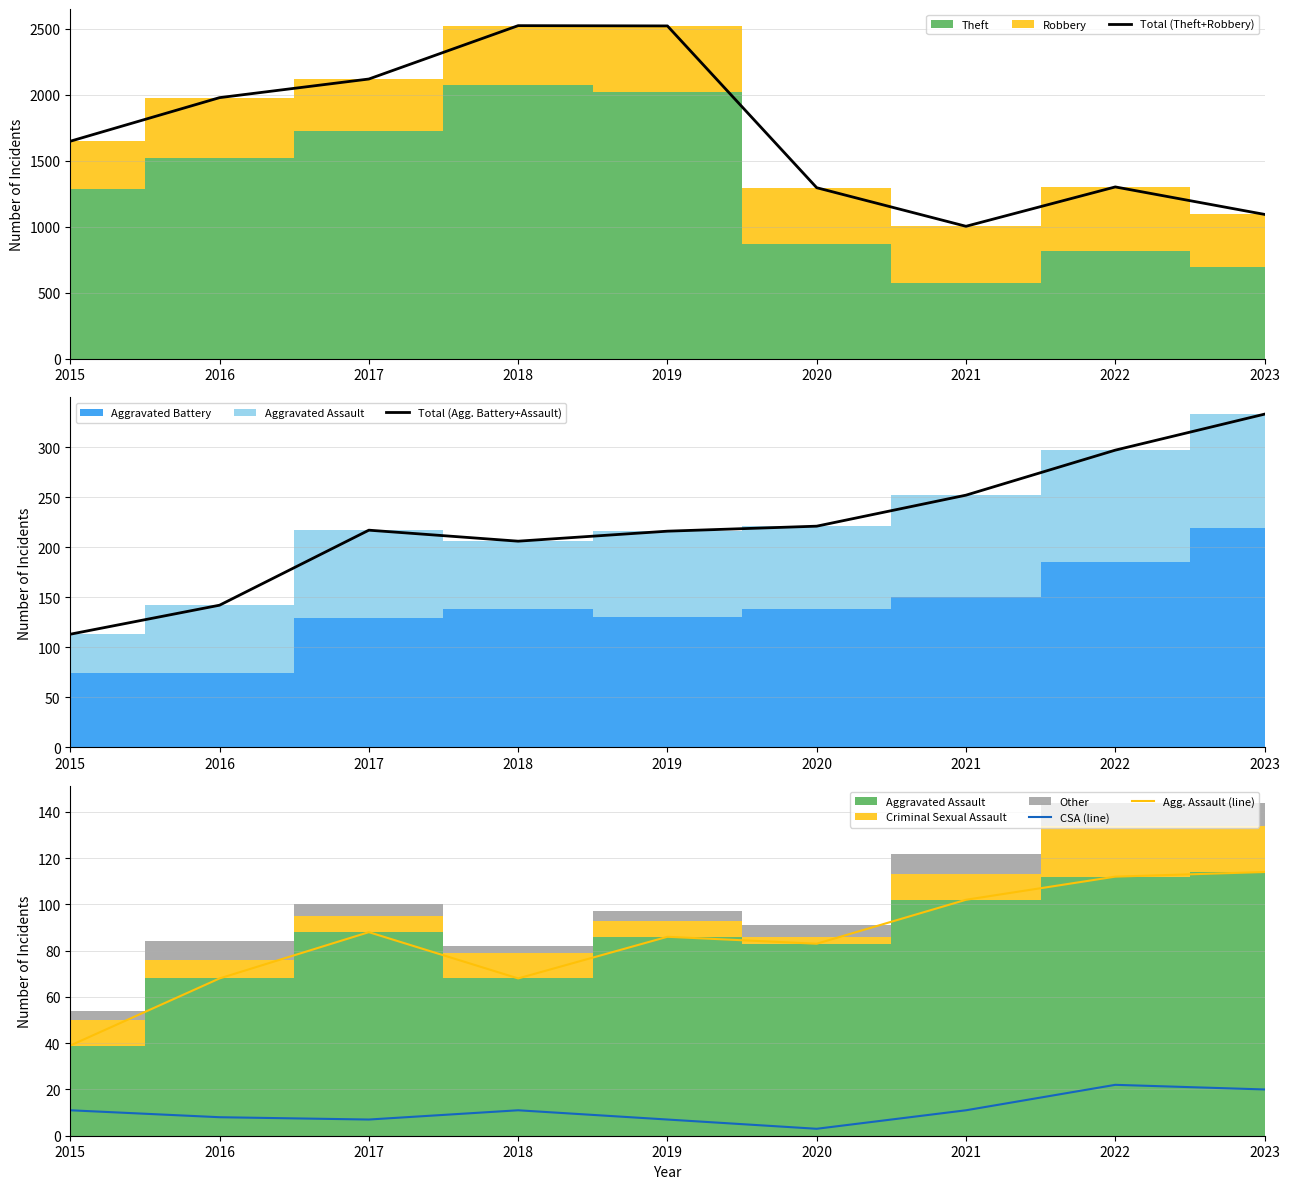

The Agg. Assault (line) series shows 189 at 2023. True or false?

False